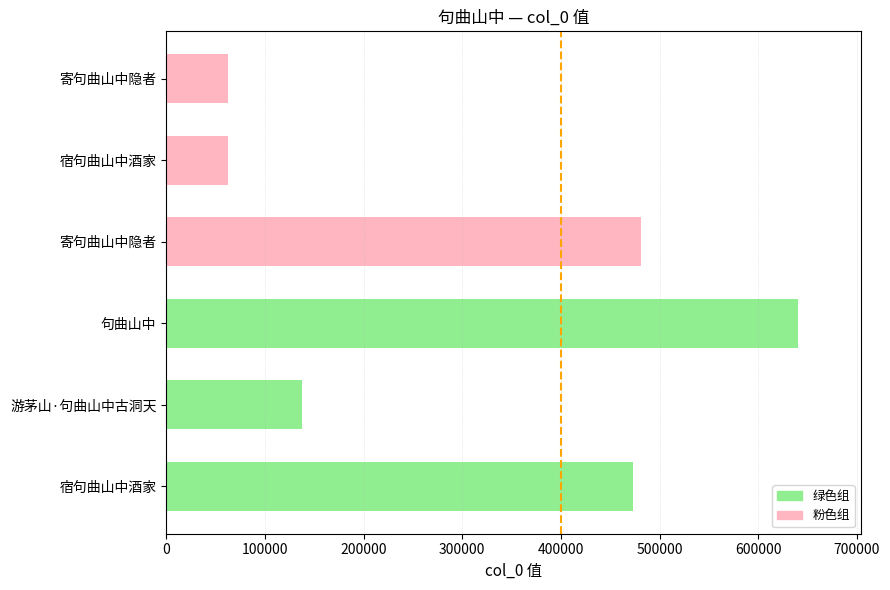

True or false: the data shows 62999 at 寄句曲山中隐者.

True